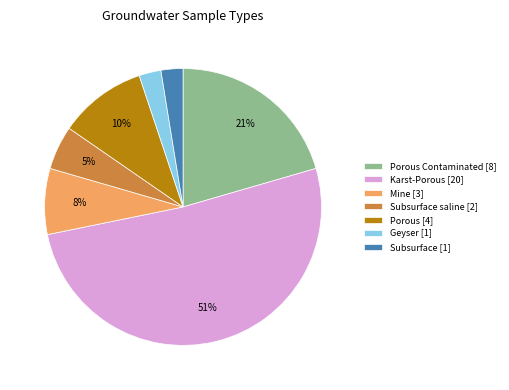

True or false: Porous [4] accounts for 10% of the total.

True